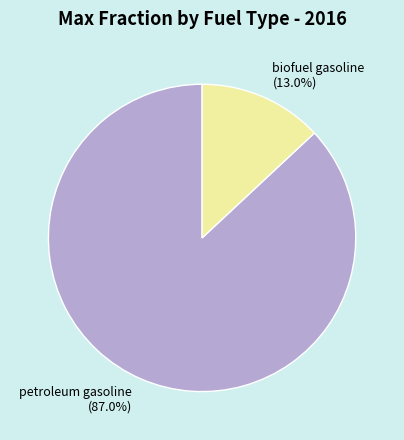

Which slice is the largest?

petroleum gasoline (87.0%)